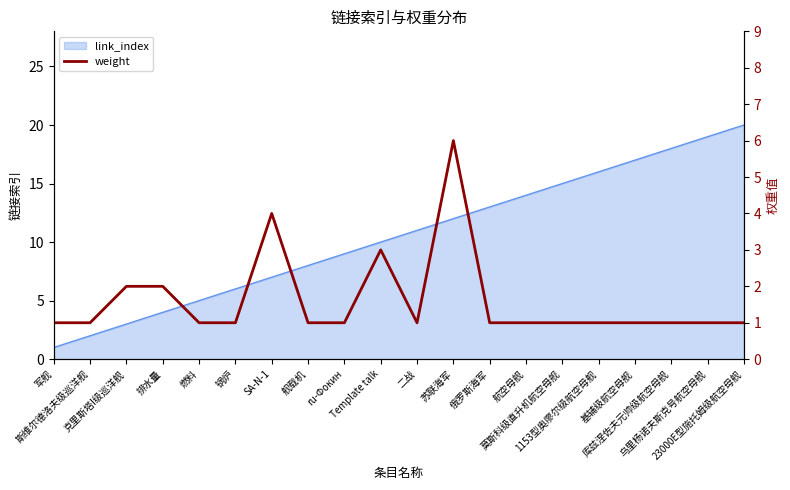

How many interior local valleys (lower than both neighbors) does the data have?

1